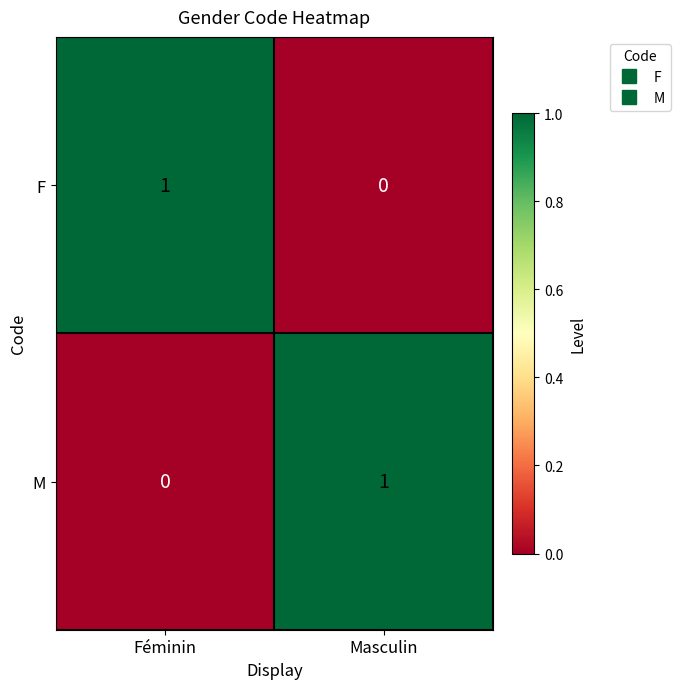

The value of M at Masculin is 0. True or false?

False